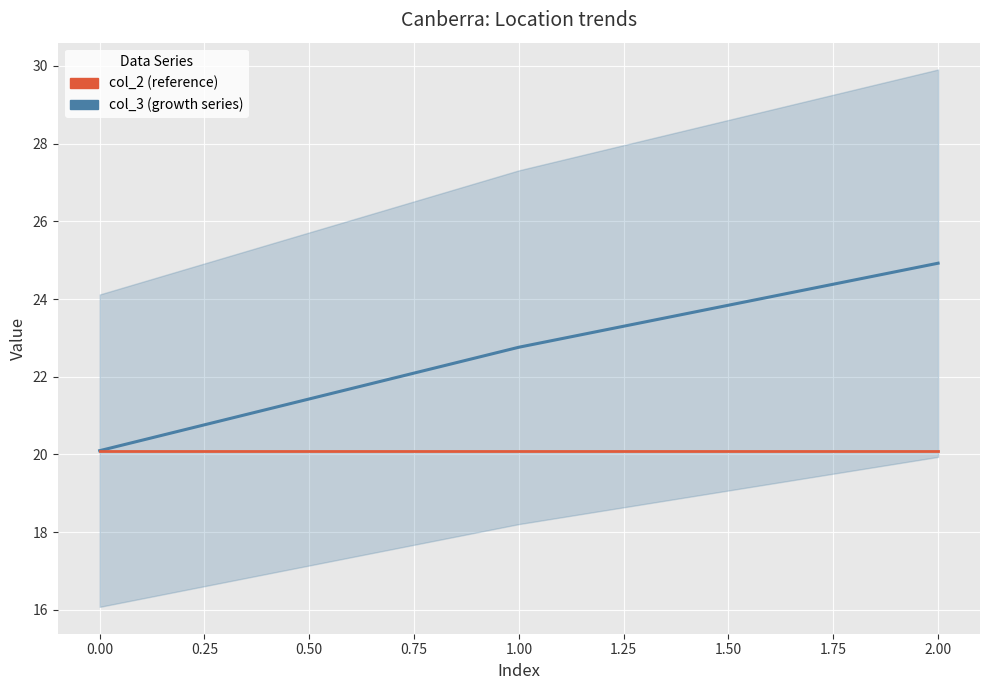

What is the value of the col_3 (growth series) point at the 2nd from the left?

22.8